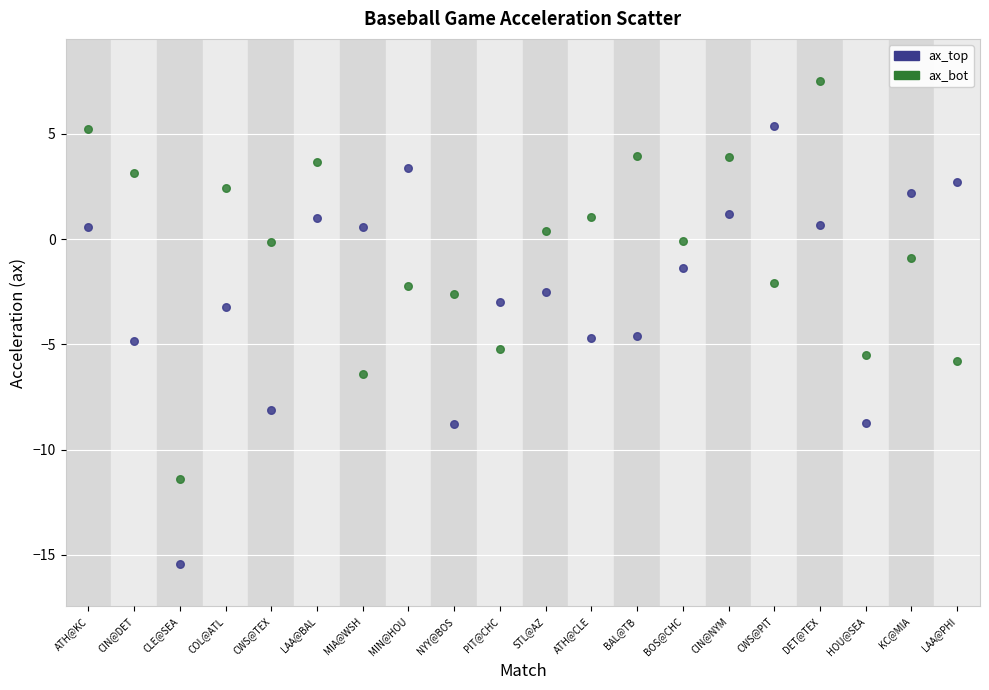

Which series reaches the maximum Y coordinate?

ax_bot